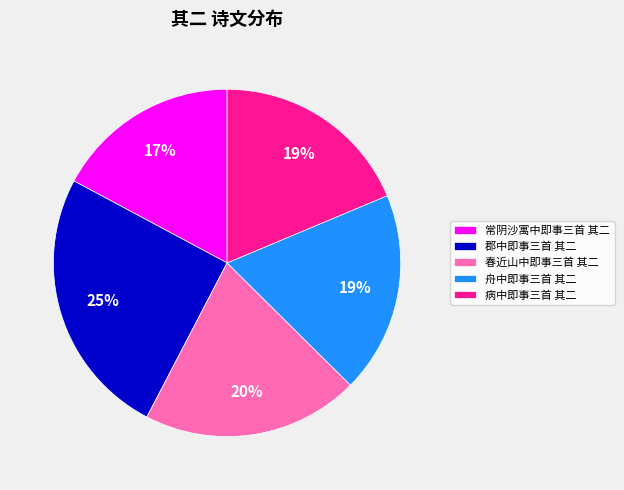

To the nearest percent, what percentage of the pie is 郡中即事三首 其二?

25%